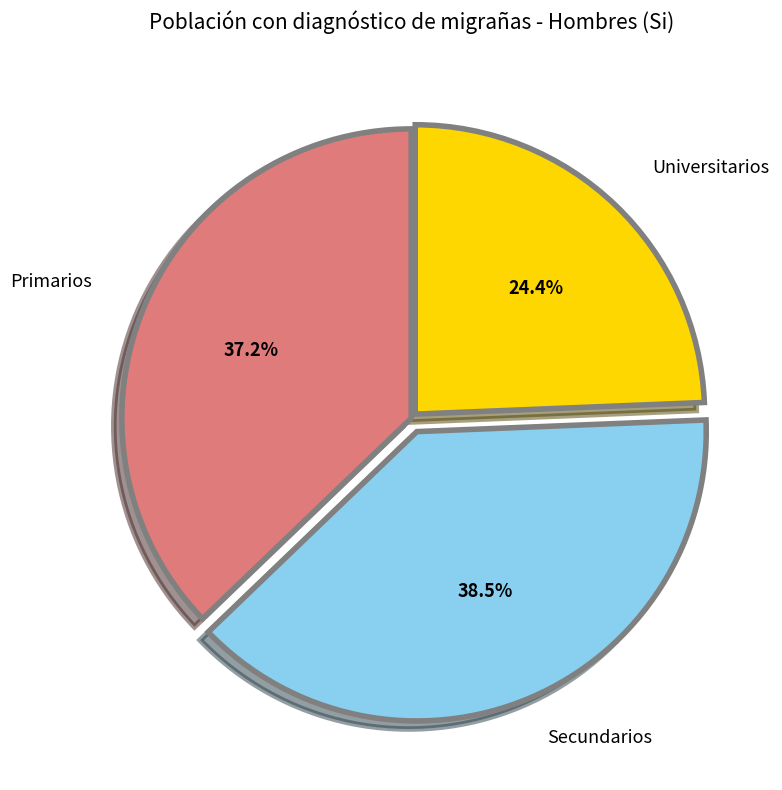

Is Universitarios the majority of the pie?

No